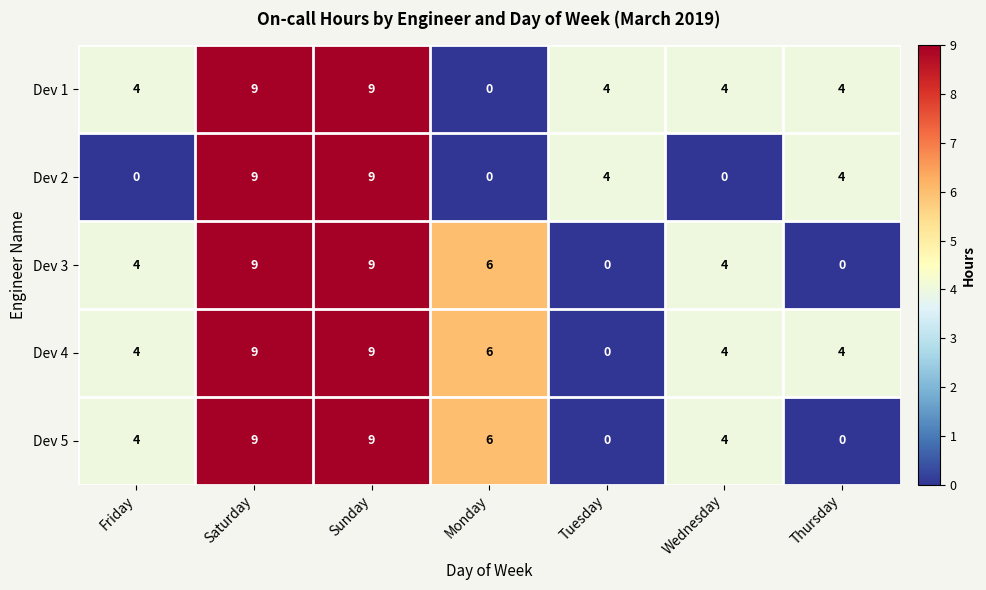

What is the difference between the maximum and minimum values in the Dev 1 series?

9